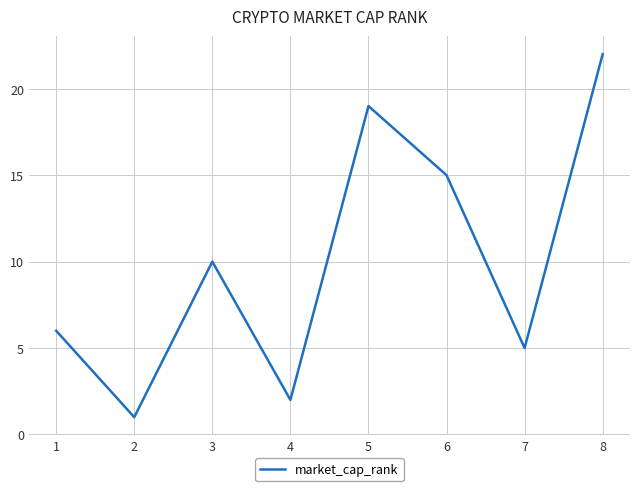

What is the average value?

10